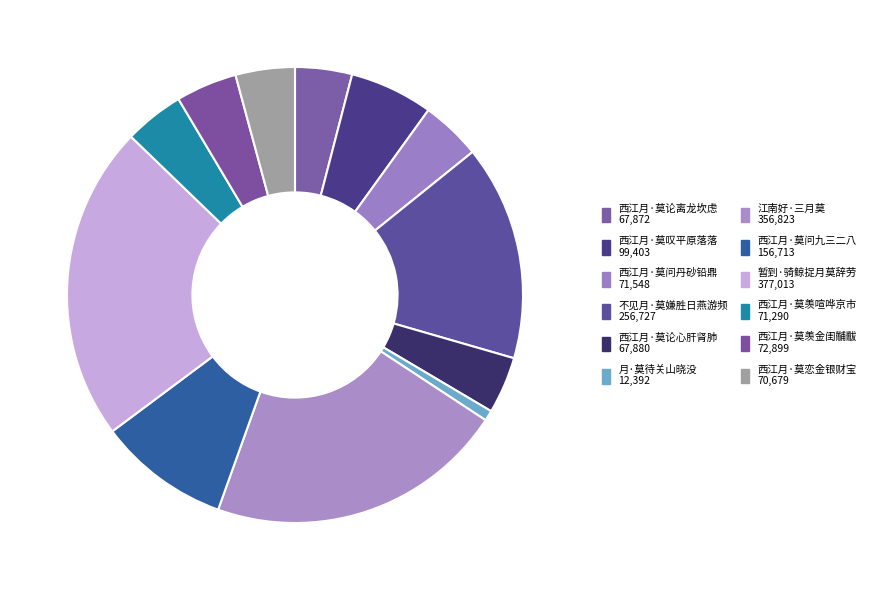

How much of the chart is everything except 江南好·三月莫?

78.8%